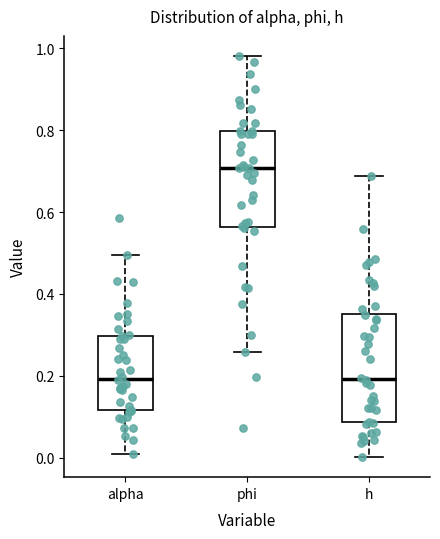

Which box's median line is the highest?

phi